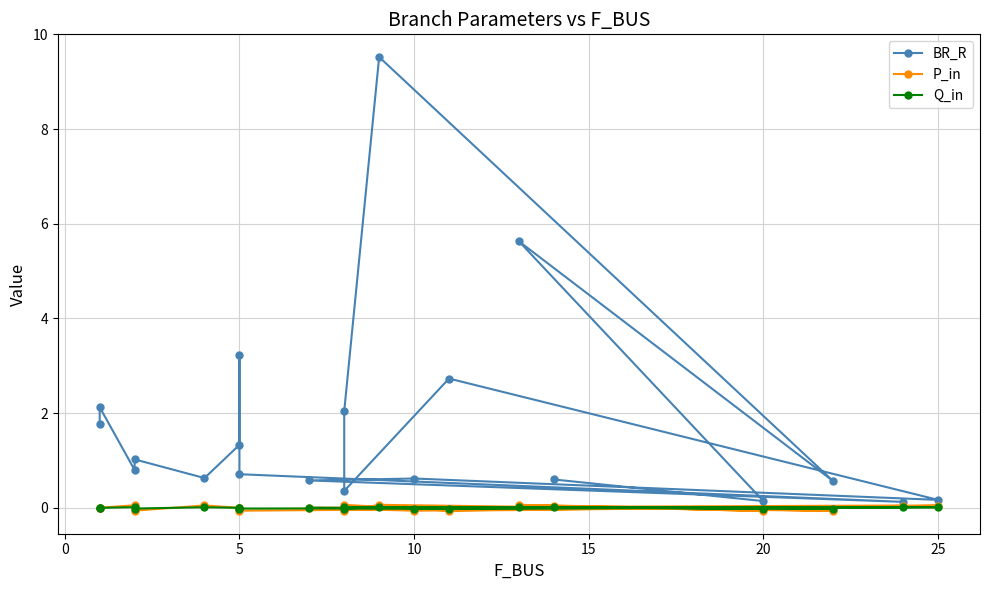

True or false: P_in and BR_R intersect in this chart.

False